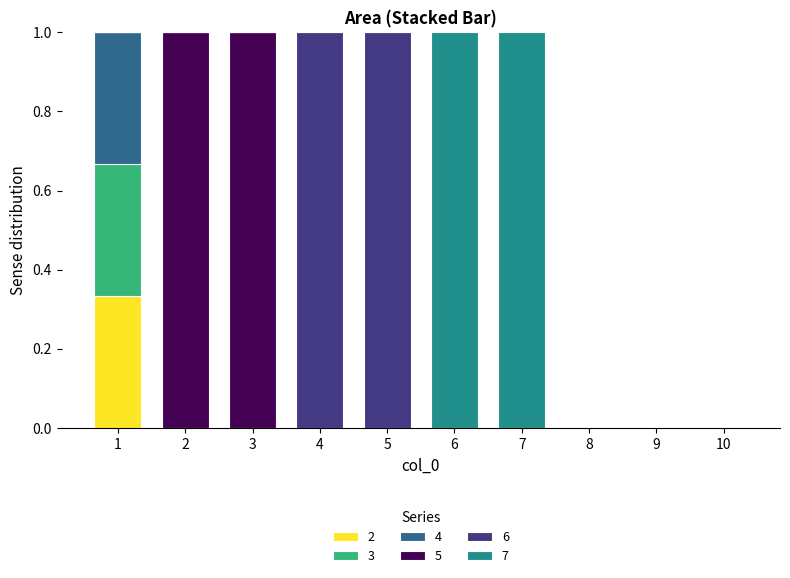

Count the number of categories in the chart.

10